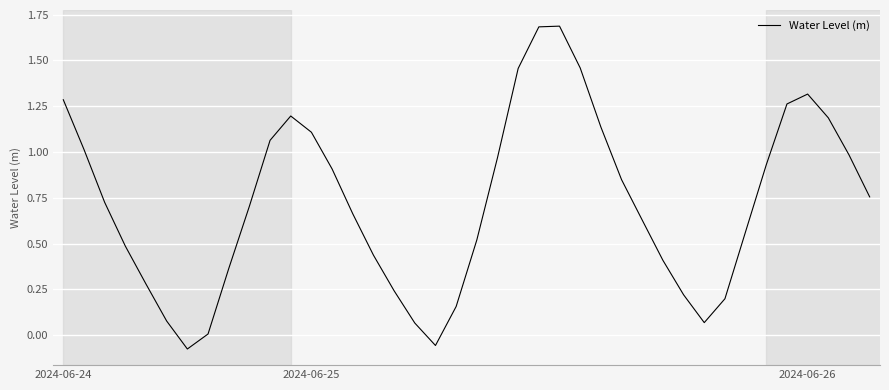

What is the difference between the maximum and minimum values?

1.8